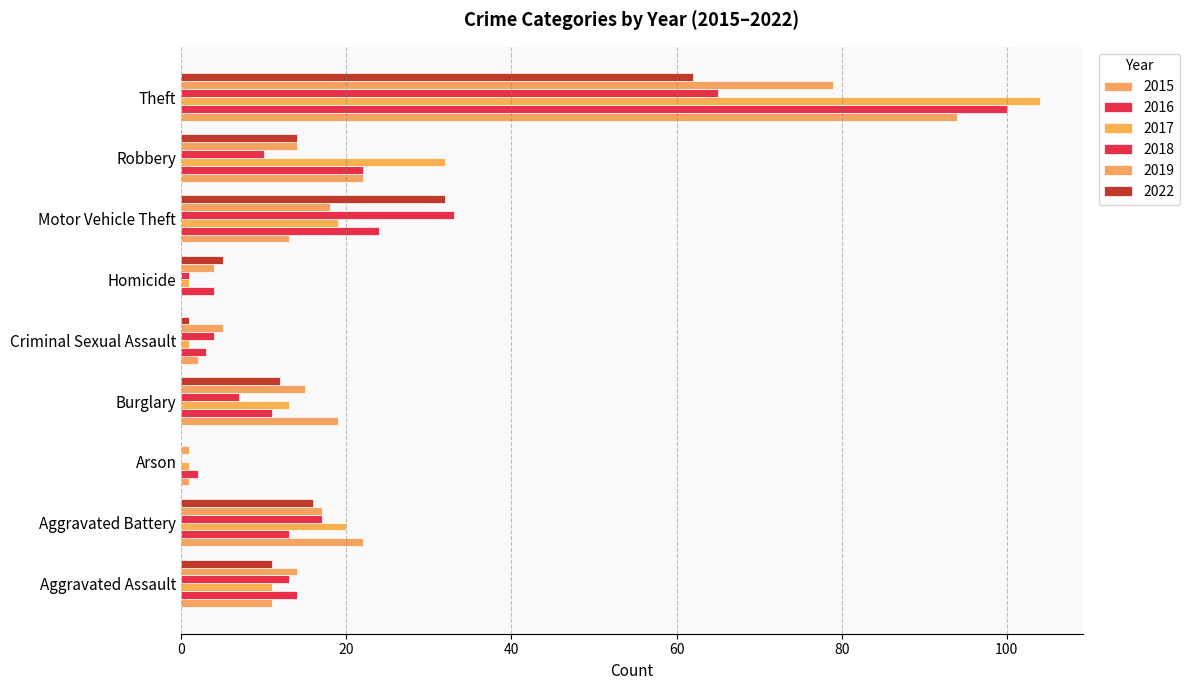

What is the approximate value of 2019 at Theft, to the nearest 5?

80